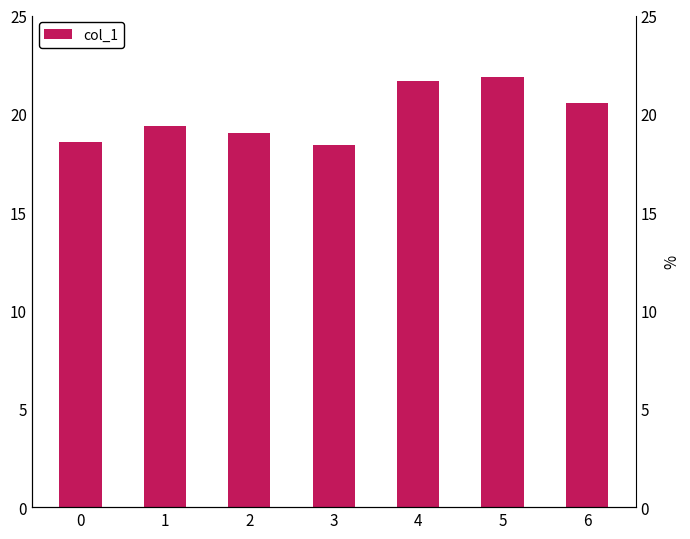

How many values are below 19?

2